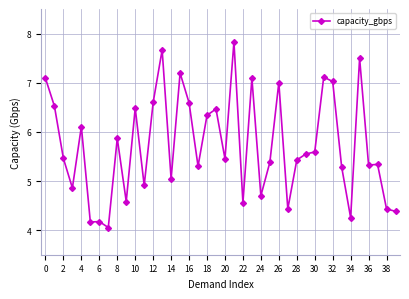

What is the smallest value displayed?

4.1